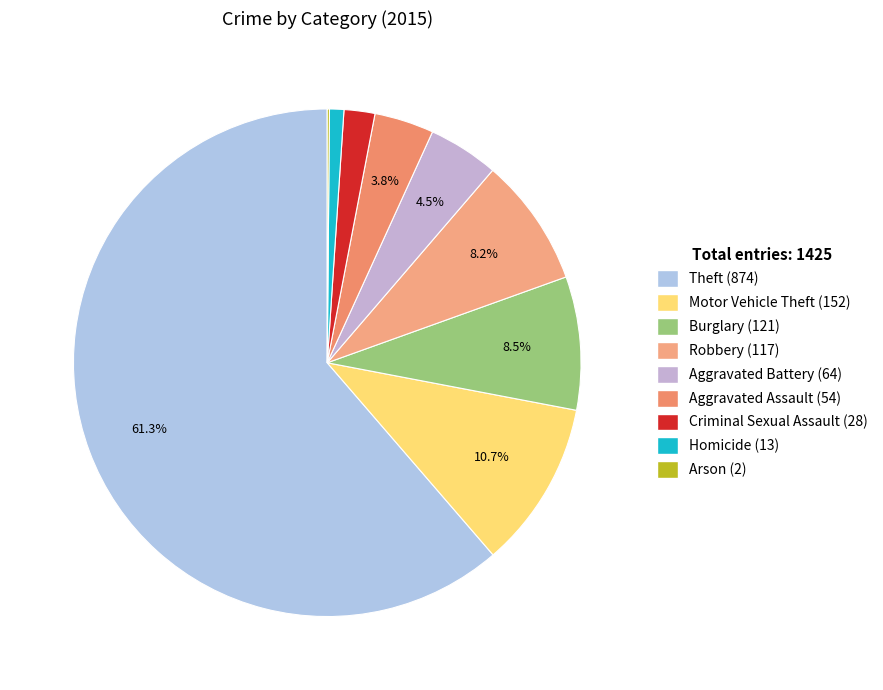

What is the change in value from Criminal Sexual Assault to Arson?

-26